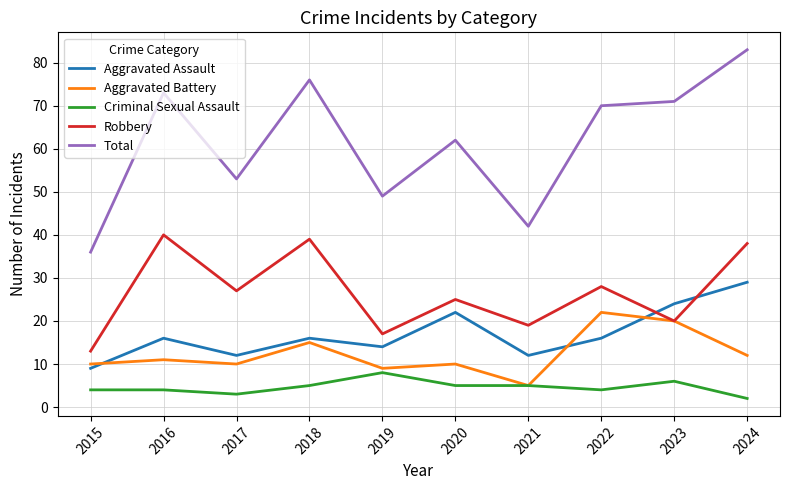

True or false: Aggravated Assault and Total intersect in this chart.

False